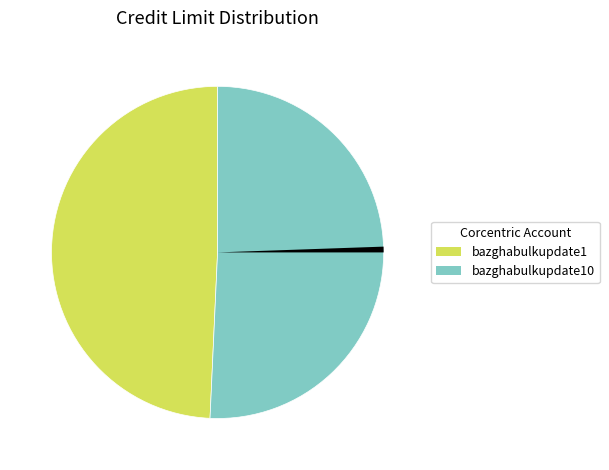

Does any single category account for the majority?

Yes